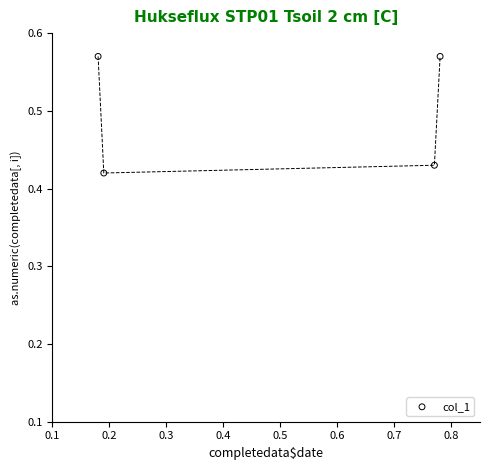

What is the average X value?

0.5